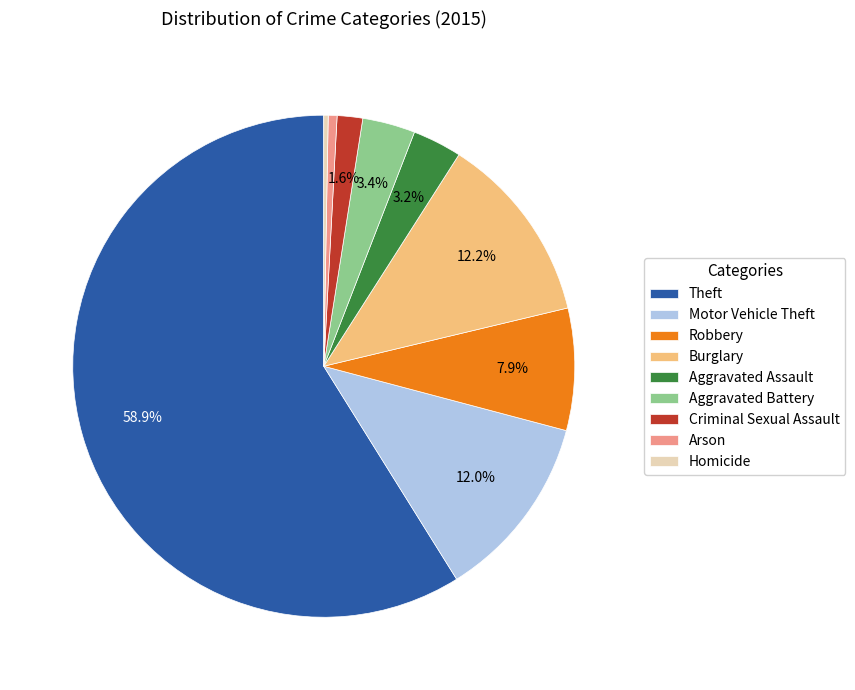

Is there any slice that represents more than half of the pie?

Yes